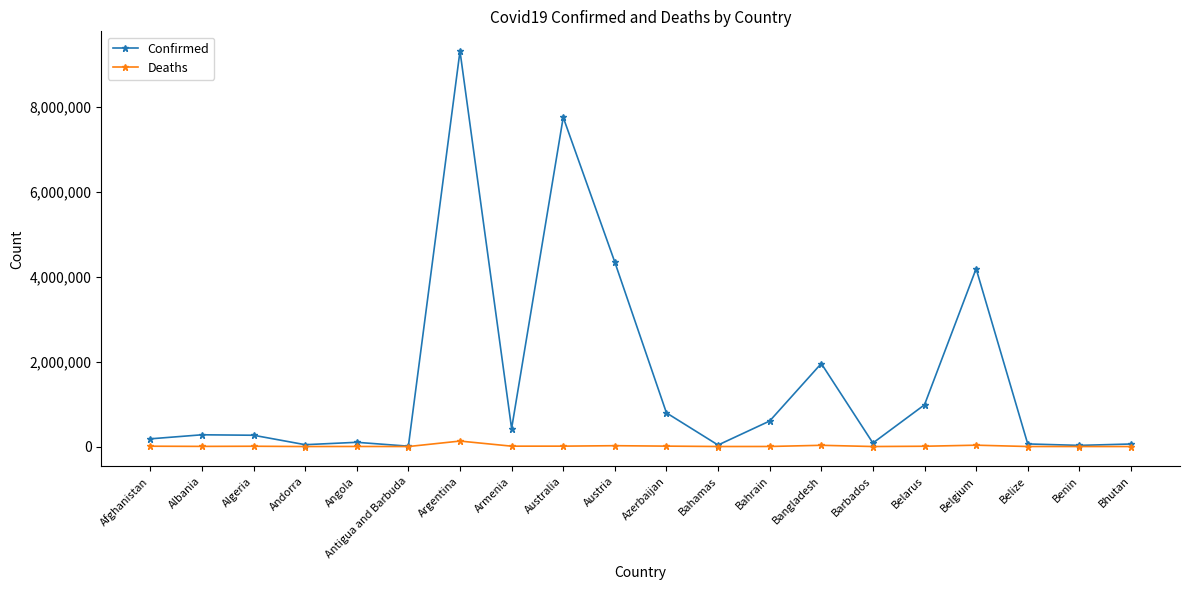

The value of Confirmed at Bangladesh is 1955427. True or false?

True